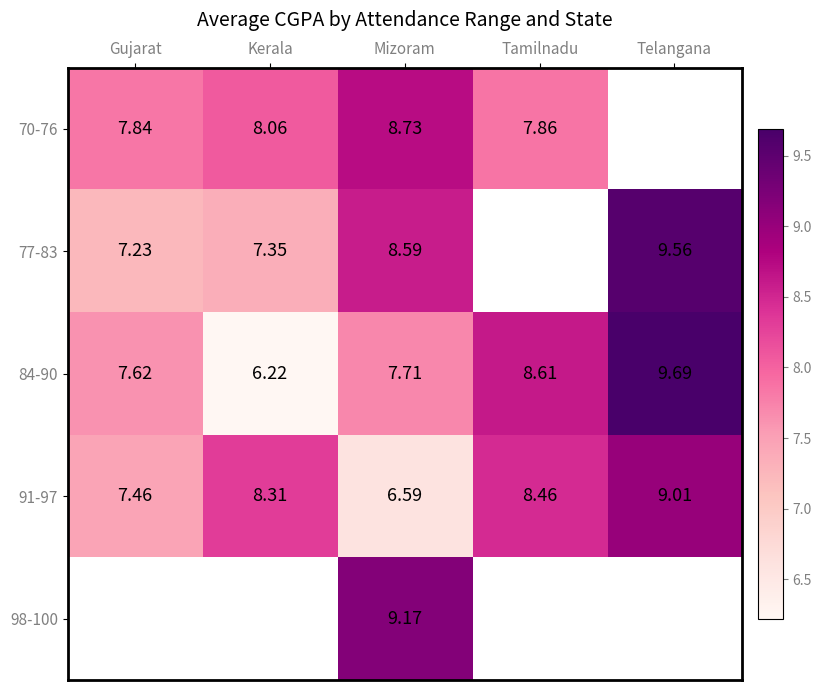

Is the value of 84-90 at Mizoram greater than the value of 70-76 at Gujarat?

No